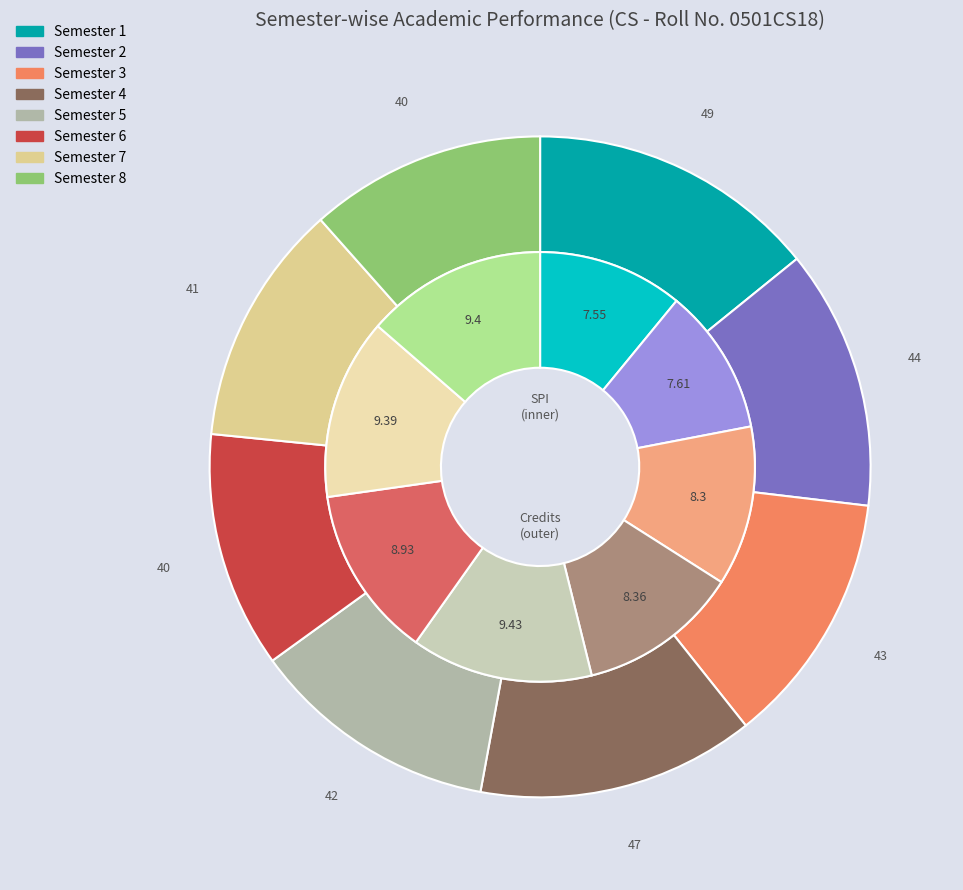

Is there any slice that represents more than half of the pie?

No